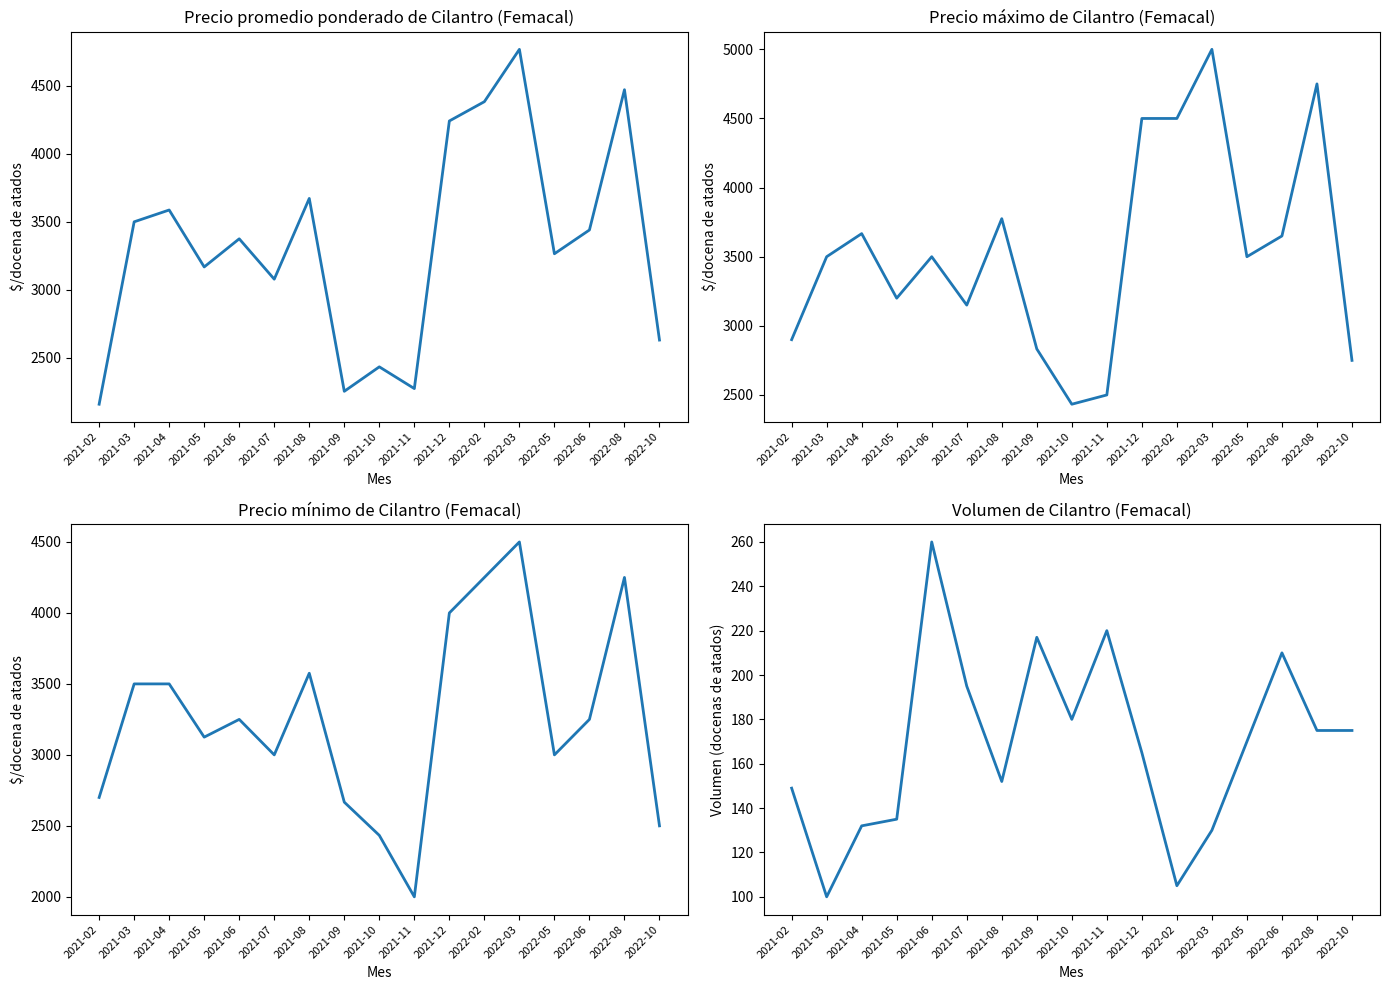

How many data points in Volumen are less than 170?

8